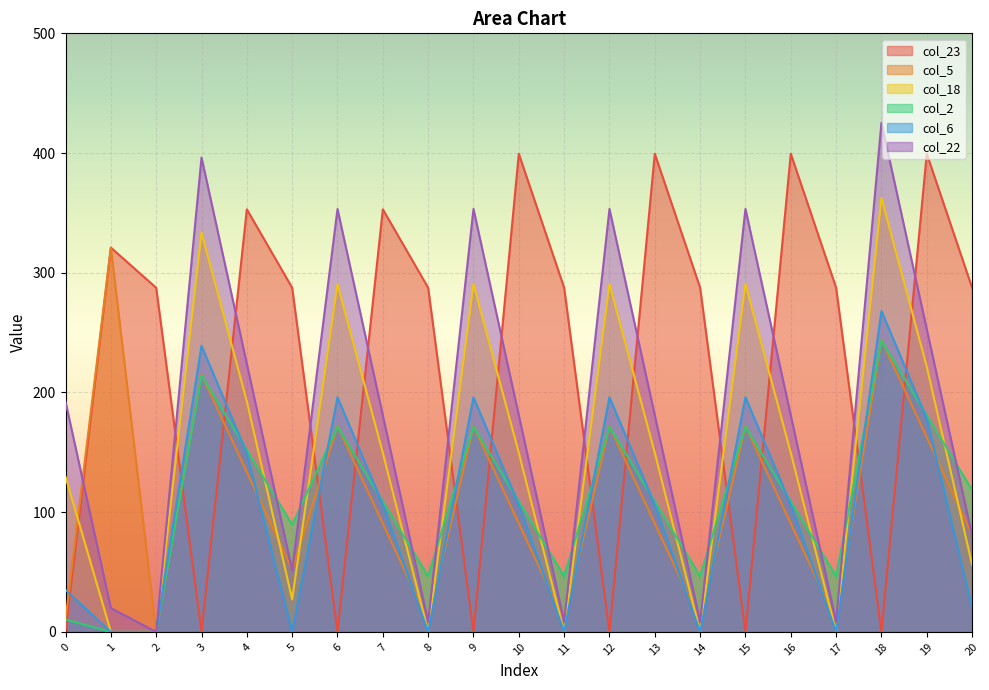

What is the difference between the col_22 values at 16 and 6?

172.4